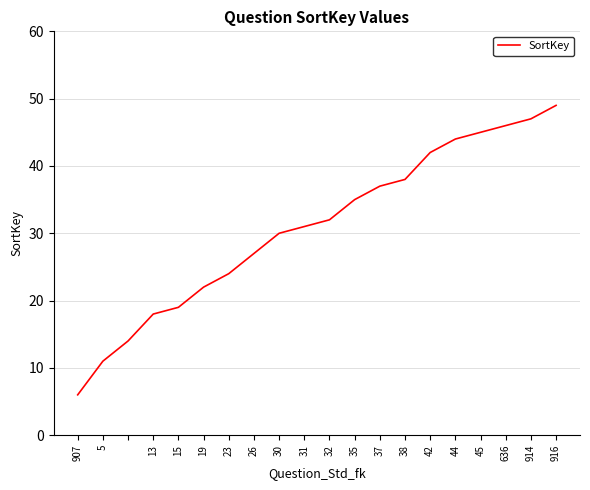

What is the difference between the maximum and minimum values?

43